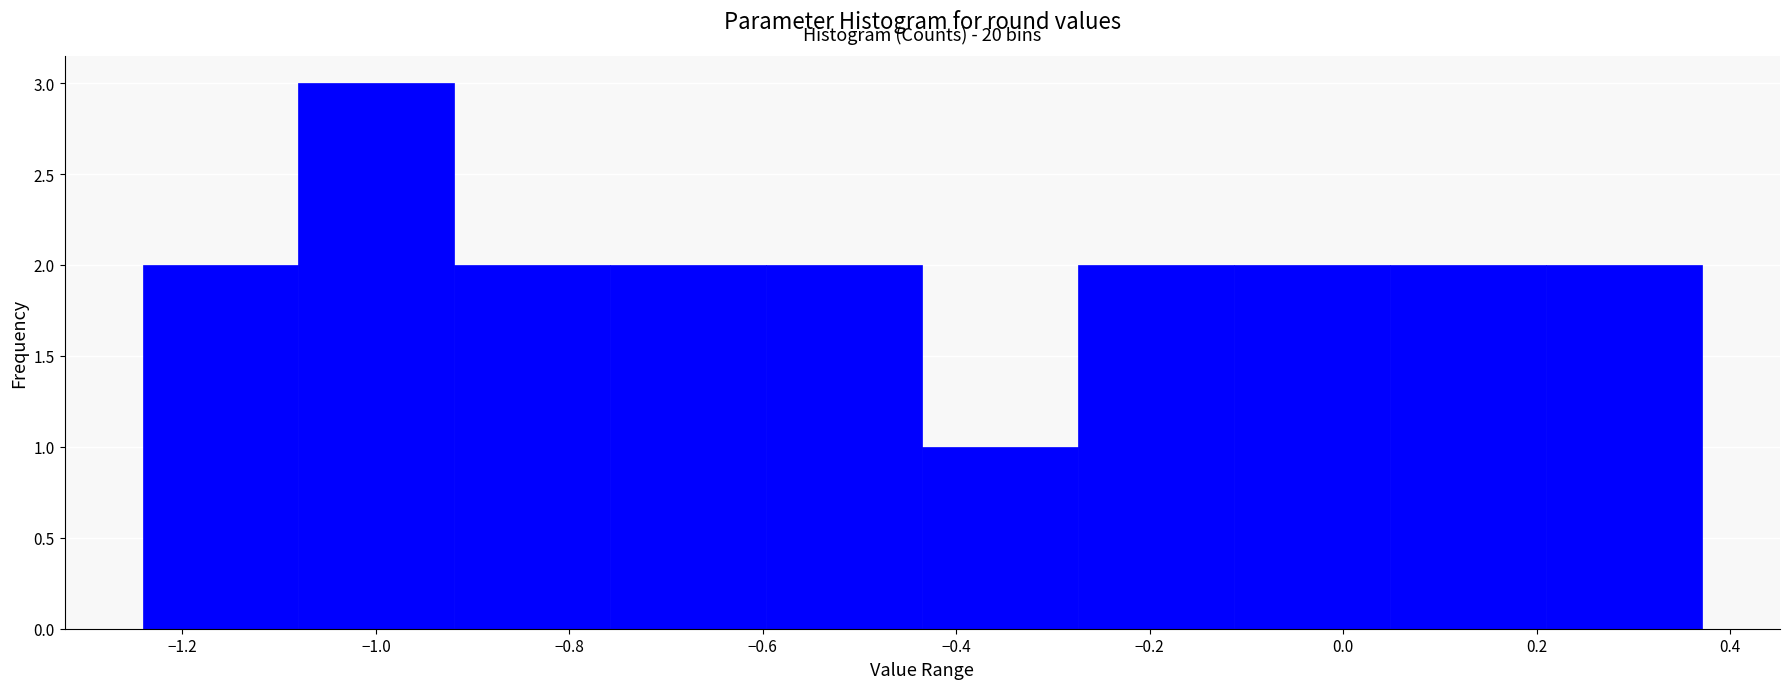

Over which range of the x-axis is the bar tallest?

-1.08 to -0.92